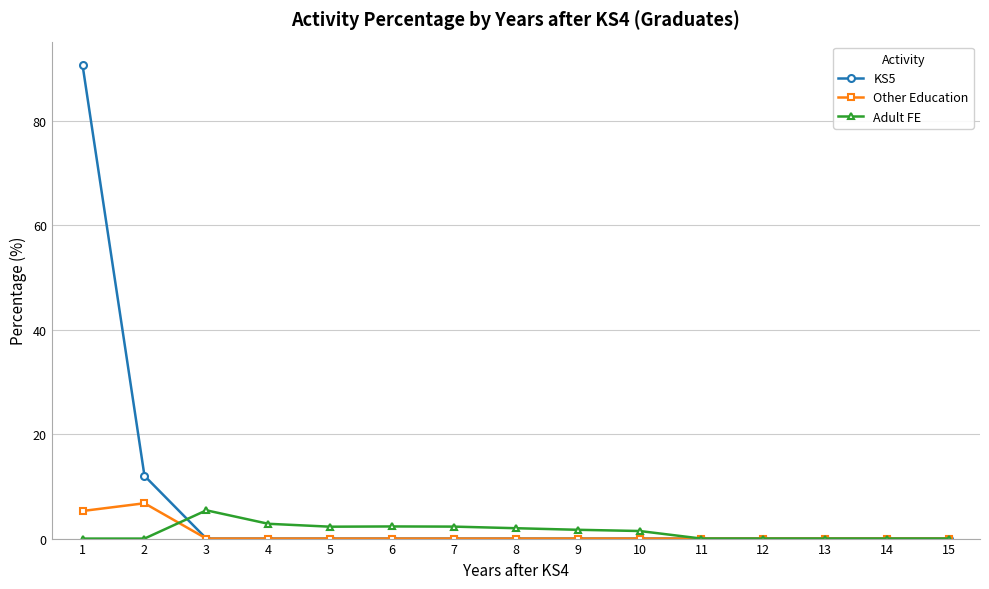

The Other Education series shows 0.0 at 4. True or false?

True